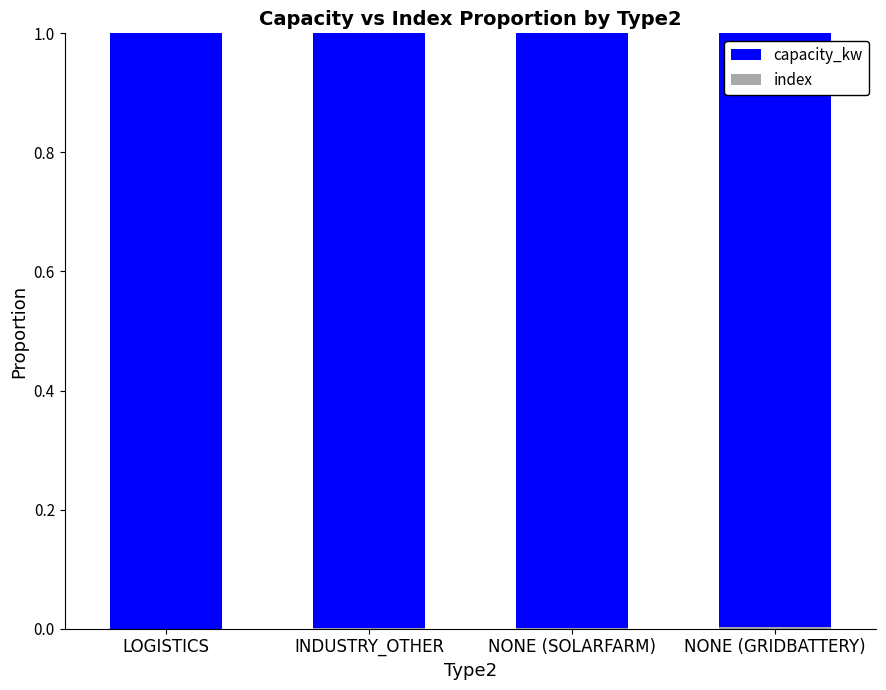

What is the total value across all series at LOGISTICS?

1.0